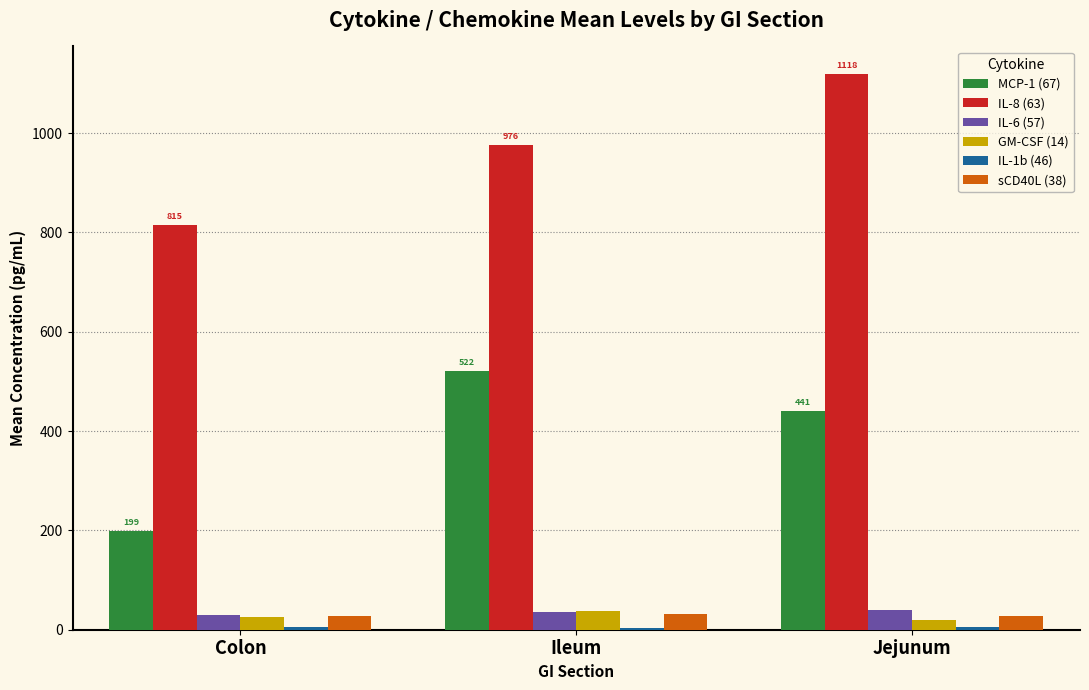

How many groups of bars are there?

3